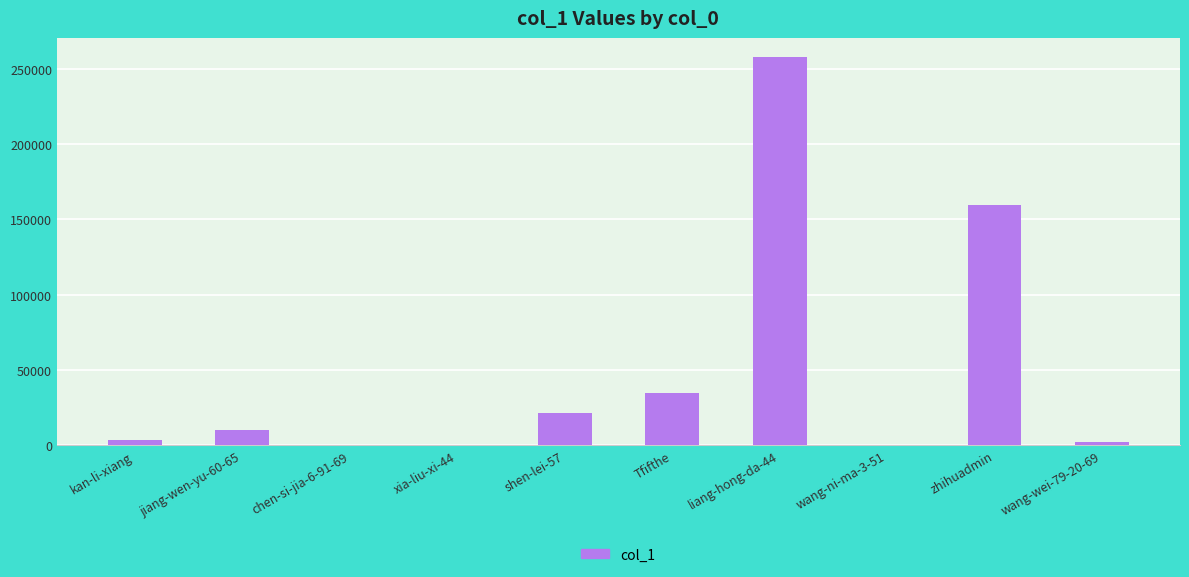

What is the change in value from liang-hong-da-44 to wang-wei-79-20-69?

-255211